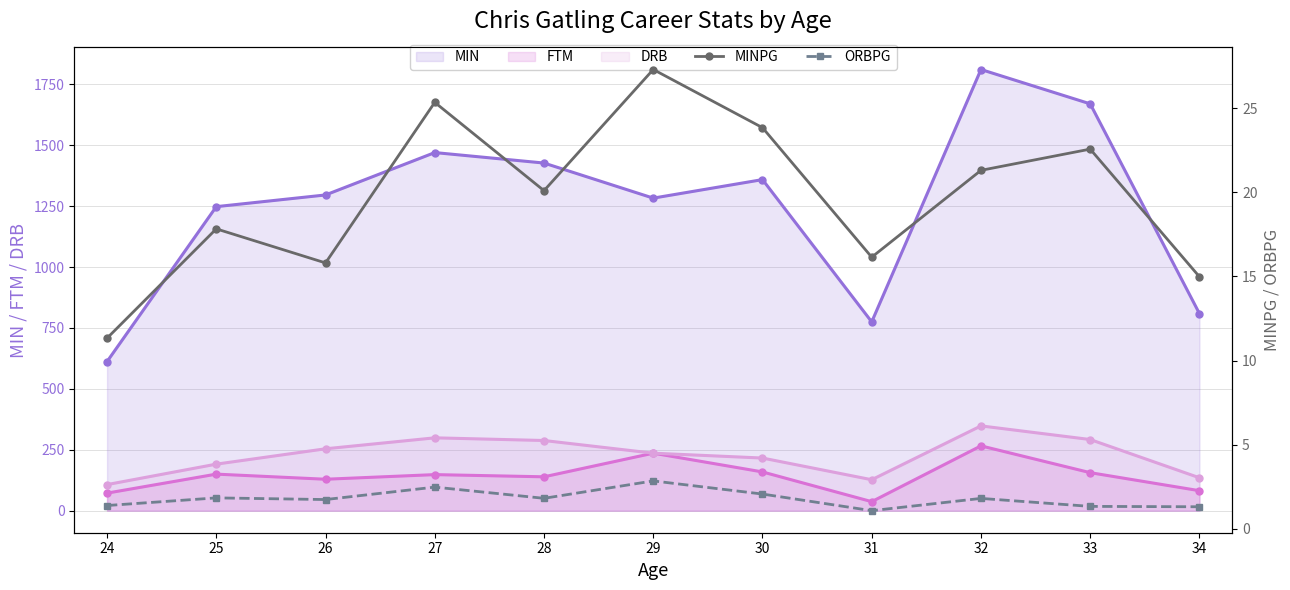

What is the sum of the ORBPG values at 33 and 26?

3.1